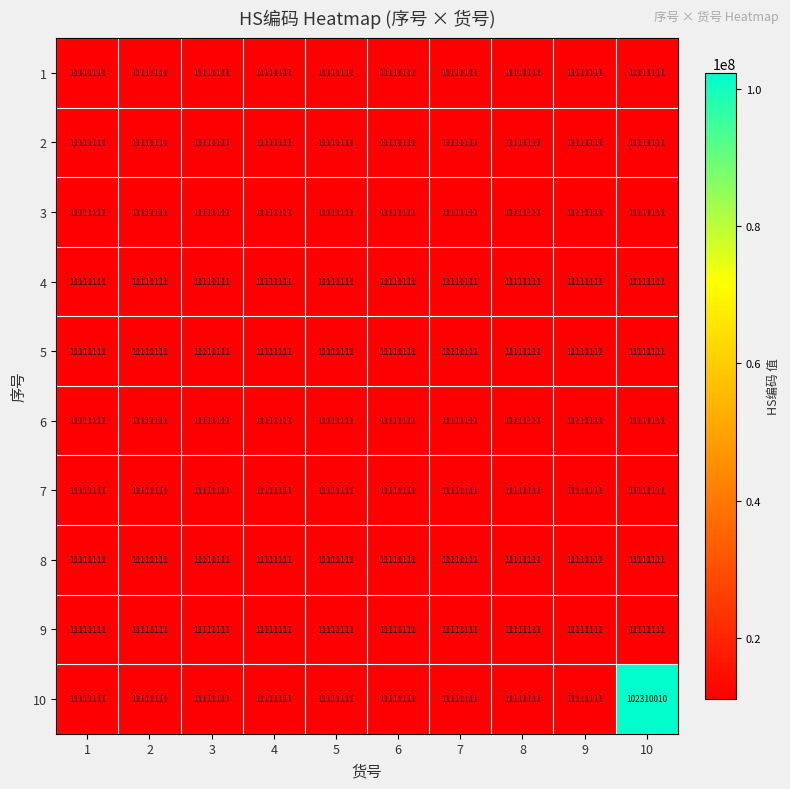

Which label corresponds to the largest value in the chart?

10